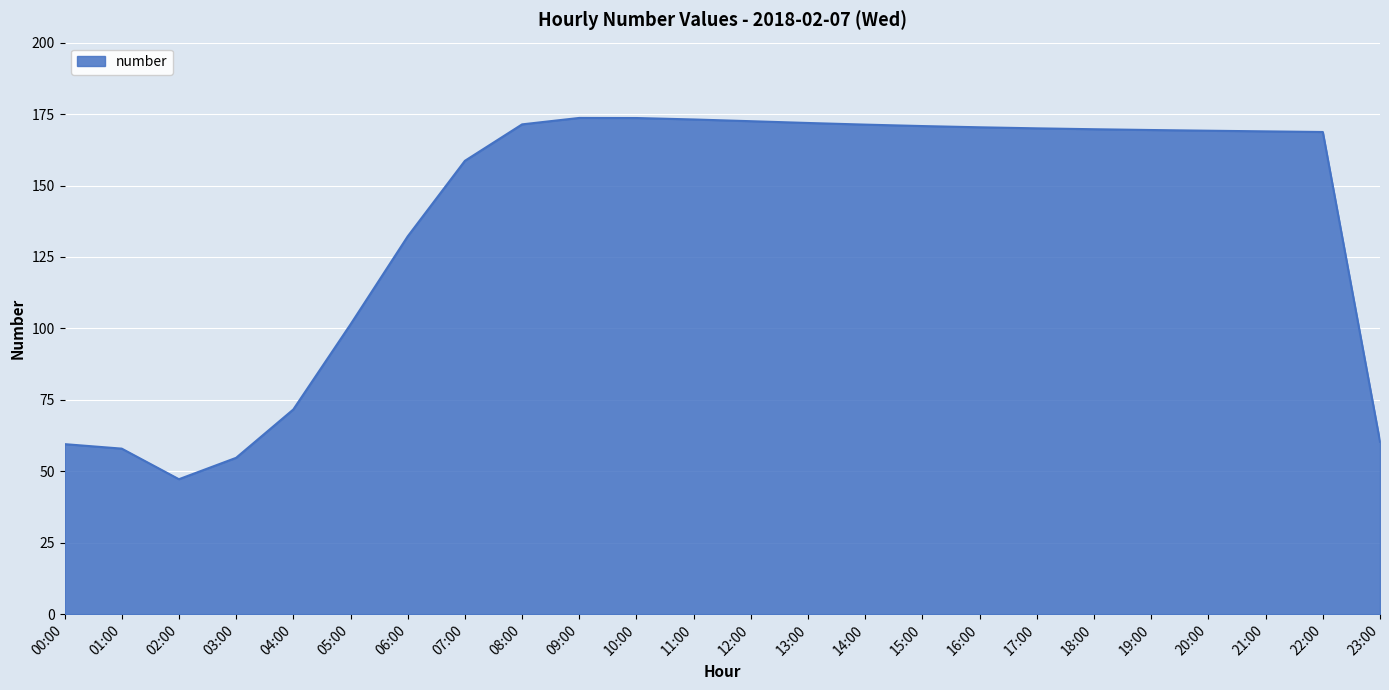

The chart shows a value of 34.7 at 23:00. True or false?

False